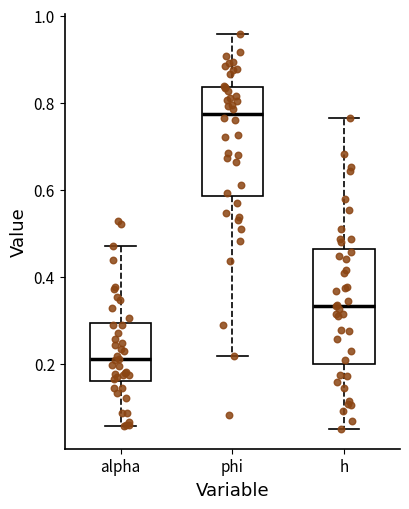

Where does the upper whisker of the box for h end on the y-axis? The values are not printed on the chart, so give them approximately, as read against the axis.

0.76